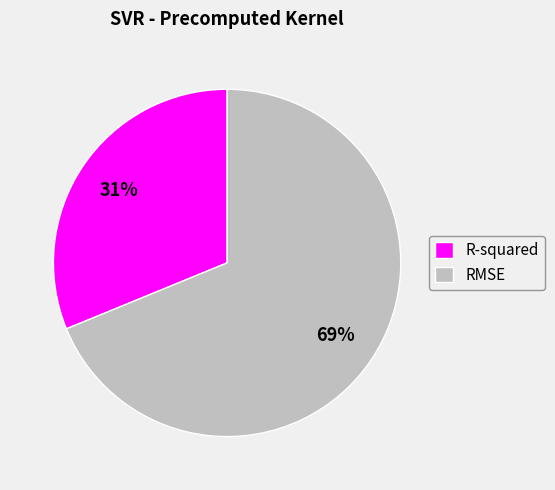

Which has a higher value, RMSE or R-squared?

RMSE